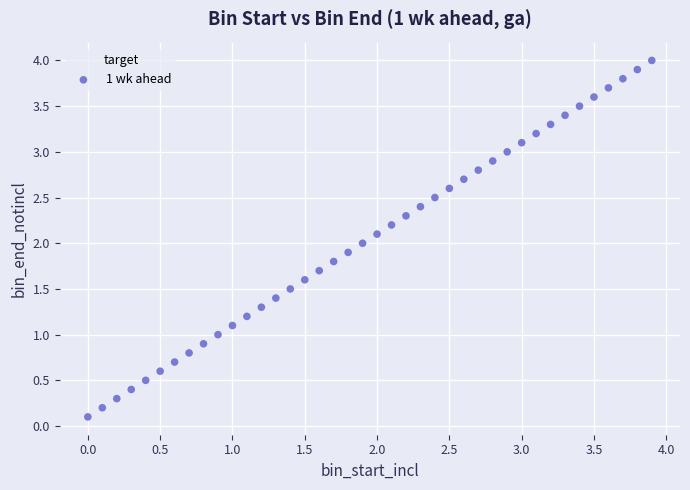

What is the range of X values (max minus min)?

3.9